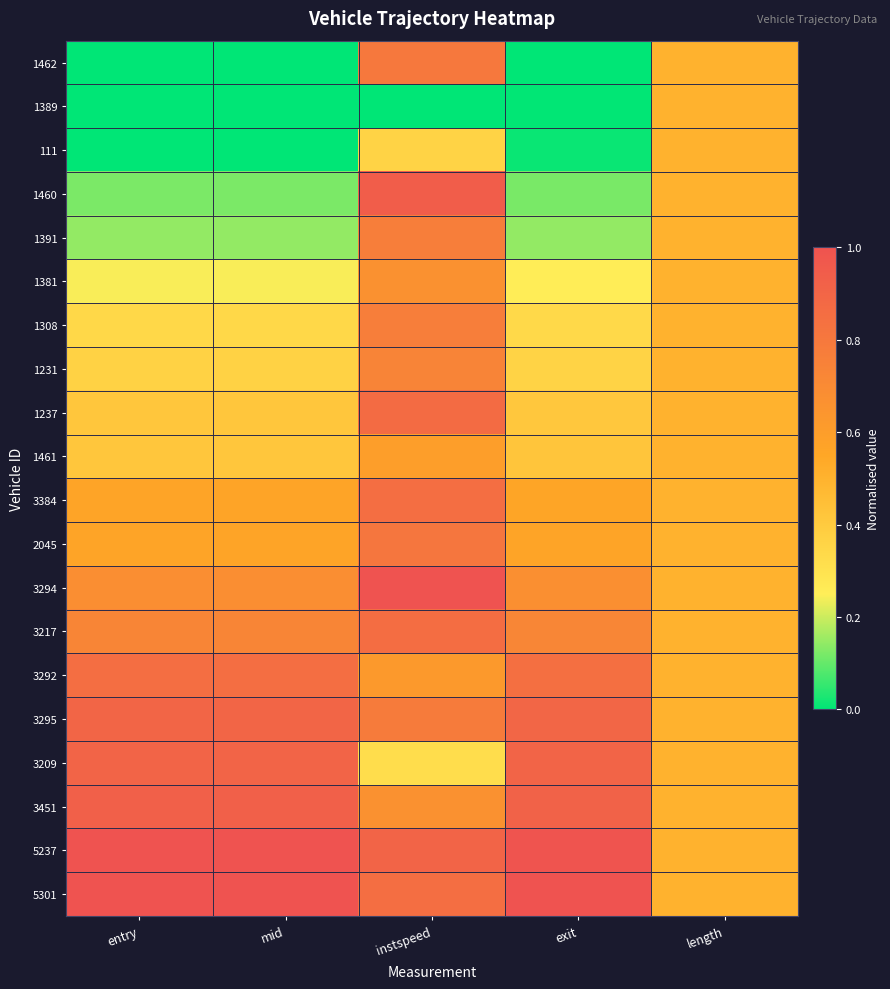

Reading left to right, what are all the values shown in this chart?

1462: entry=0.0	mid=0.0	instspeed=0.8	exit=0.0	length=0.5
1389: entry=0.0	mid=0.0	instspeed=0.0	exit=0.0	length=0.5
111: entry=0.0	mid=0.0	instspeed=0.4	exit=0.0	length=0.5
1460: entry=0.1	mid=0.1	instspeed=0.9	exit=0.1	length=0.5
1391: entry=0.1	mid=0.1	instspeed=0.8	exit=0.1	length=0.5
1381: entry=0.2	mid=0.2	instspeed=0.7	exit=0.3	length=0.5
1308: entry=0.3	mid=0.3	instspeed=0.8	exit=0.3	length=0.5
1231: entry=0.4	mid=0.4	instspeed=0.7	exit=0.4	length=0.5
1237: entry=0.4	mid=0.4	instspeed=0.9	exit=0.4	length=0.5
1461: entry=0.4	mid=0.4	instspeed=0.6	exit=0.4	length=0.5
3384: entry=0.6	mid=0.6	instspeed=0.9	exit=0.6	length=0.5
2045: entry=0.6	mid=0.6	instspeed=0.8	exit=0.6	length=0.5
3294: entry=0.7	mid=0.7	instspeed=1.0	exit=0.7	length=0.5
3217: entry=0.7	mid=0.7	instspeed=0.9	exit=0.7	length=0.5
3292: entry=0.9	mid=0.9	instspeed=0.6	exit=0.8	length=0.5
3295: entry=0.9	mid=0.9	instspeed=0.8	exit=0.9	length=0.5
3209: entry=0.9	mid=0.9	instspeed=0.3	exit=0.9	length=0.5
3451: entry=0.9	mid=0.9	instspeed=0.7	exit=0.9	length=0.5
5237: entry=1.0	mid=1.0	instspeed=0.9	exit=1.0	length=0.5
5301: entry=1.0	mid=1.0	instspeed=0.9	exit=1.0	length=0.5